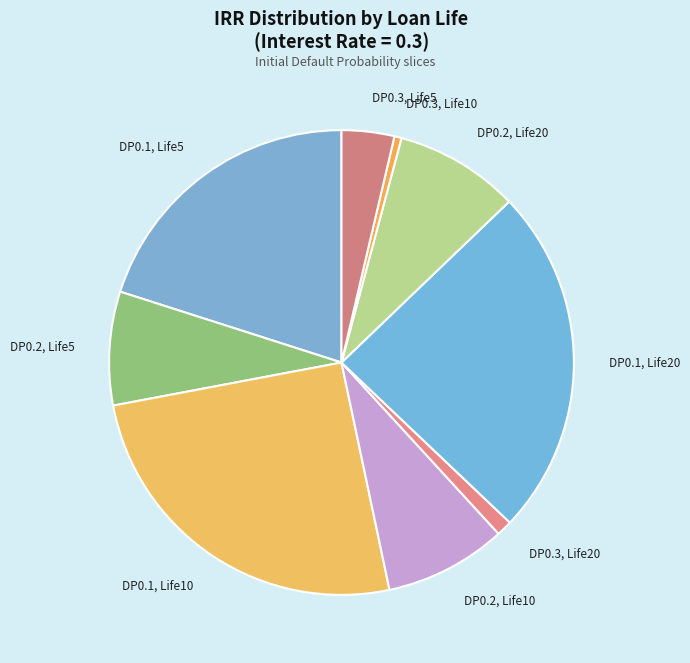

Count the number of slices in the pie.

9